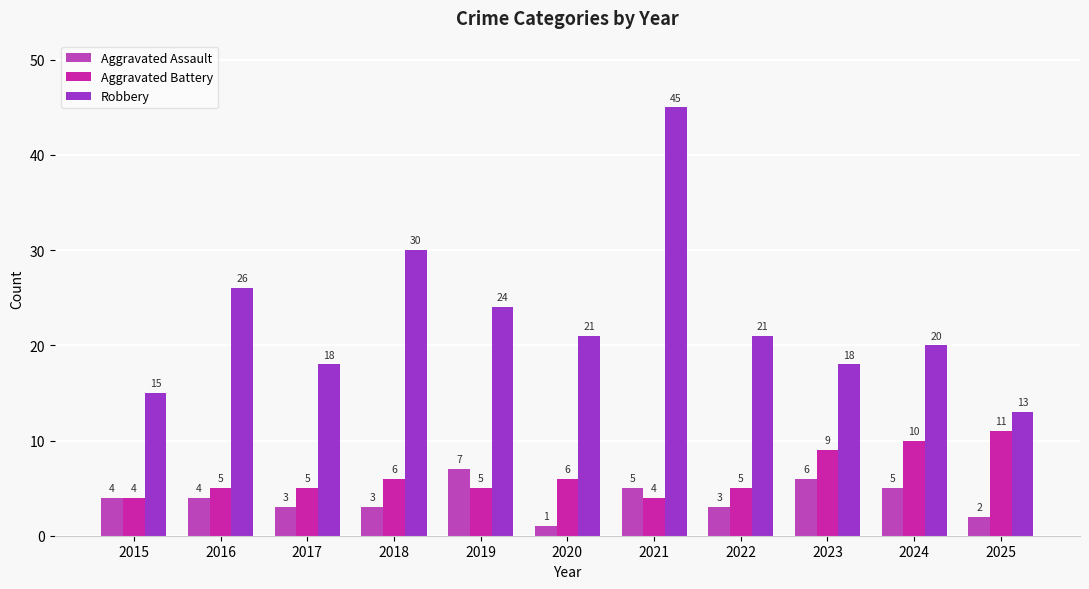

What is the approximate value of Robbery at 2023, to the nearest 10?

20